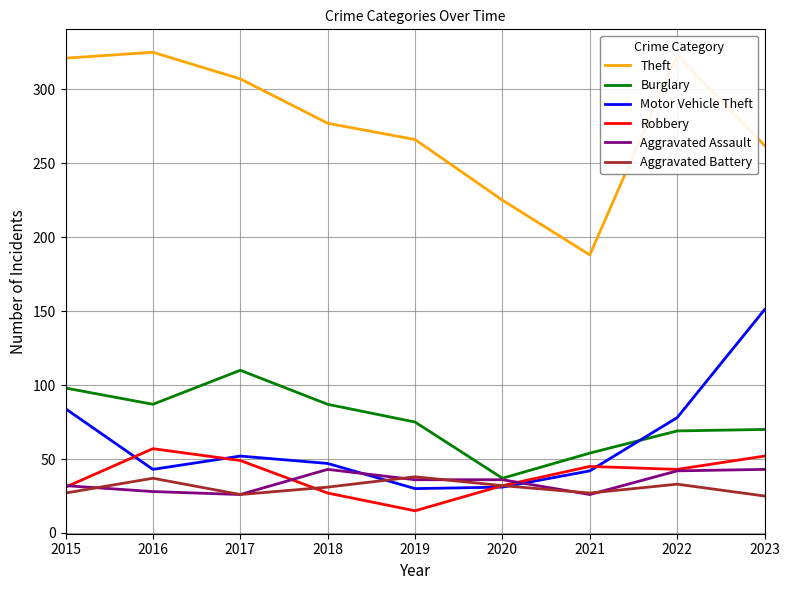

Which series changed the most between 2020 and 2022?

Theft